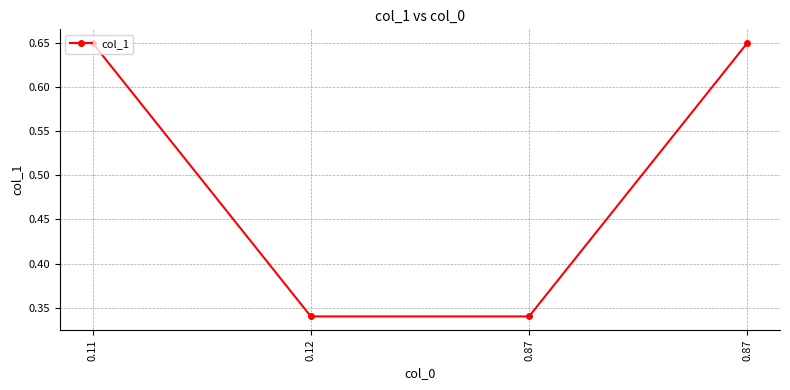

Reading right to left, transcribe all the data shown in this chart.

0.7	0.3	0.3	0.7